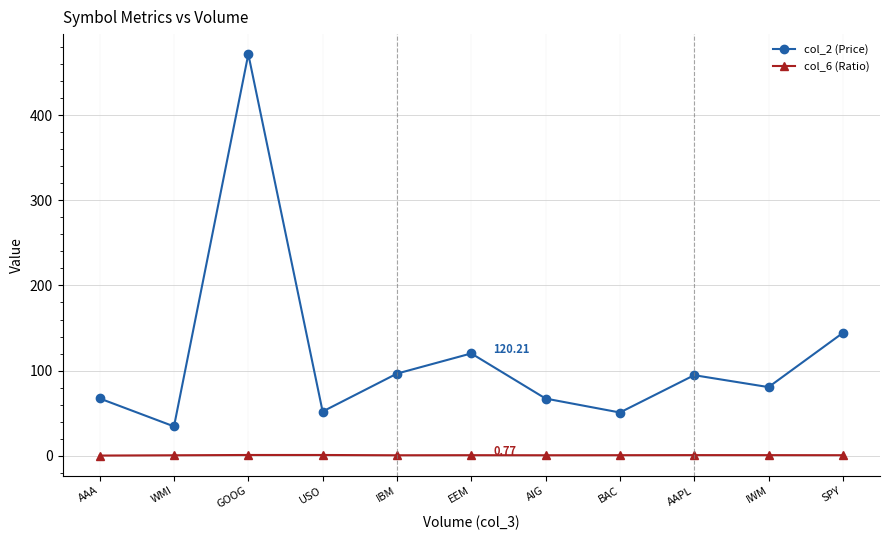

What is the label of the 7th point from the right?

IBM